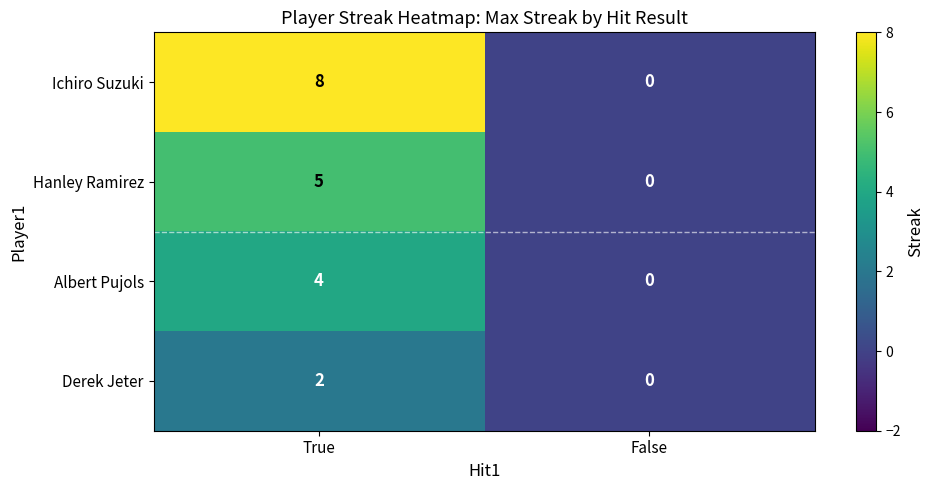

Reading left to right, extract all data points from this chart.

Ichiro Suzuki: 8	0
Hanley Ramirez: 5	0
Albert Pujols: 4	0
Derek Jeter: 2	0